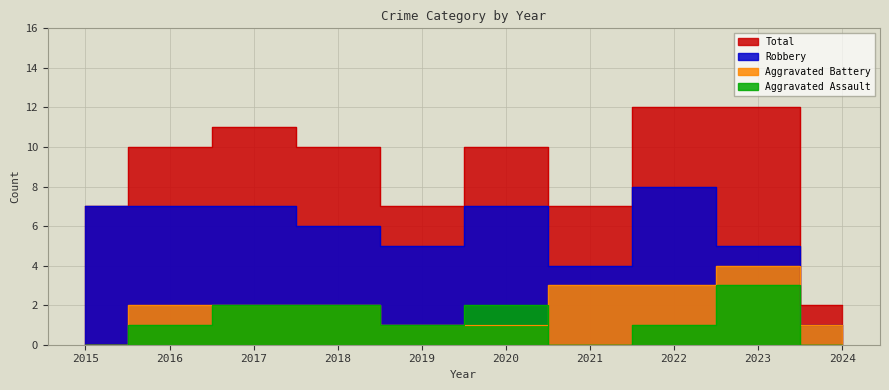

List the series in order of their peak value, highest first.

Total, Robbery, Aggravated Battery, Aggravated Assault